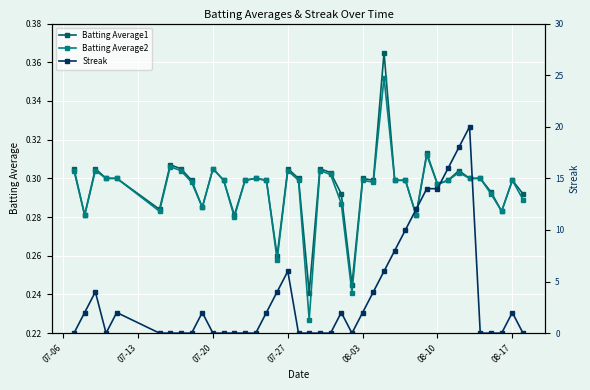

How many interior local valleys does the Batting Average1 series have?

11